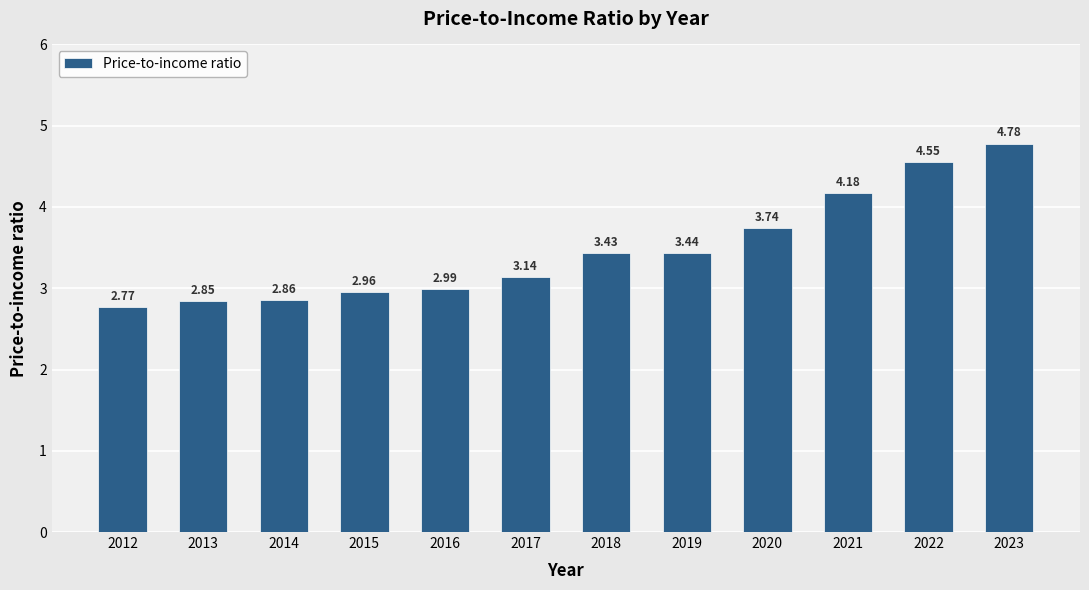

What is the average value?

3.5